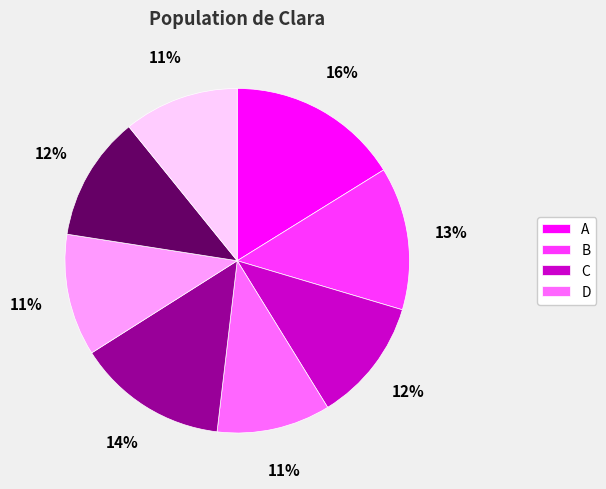

Does any single category account for the majority?

No